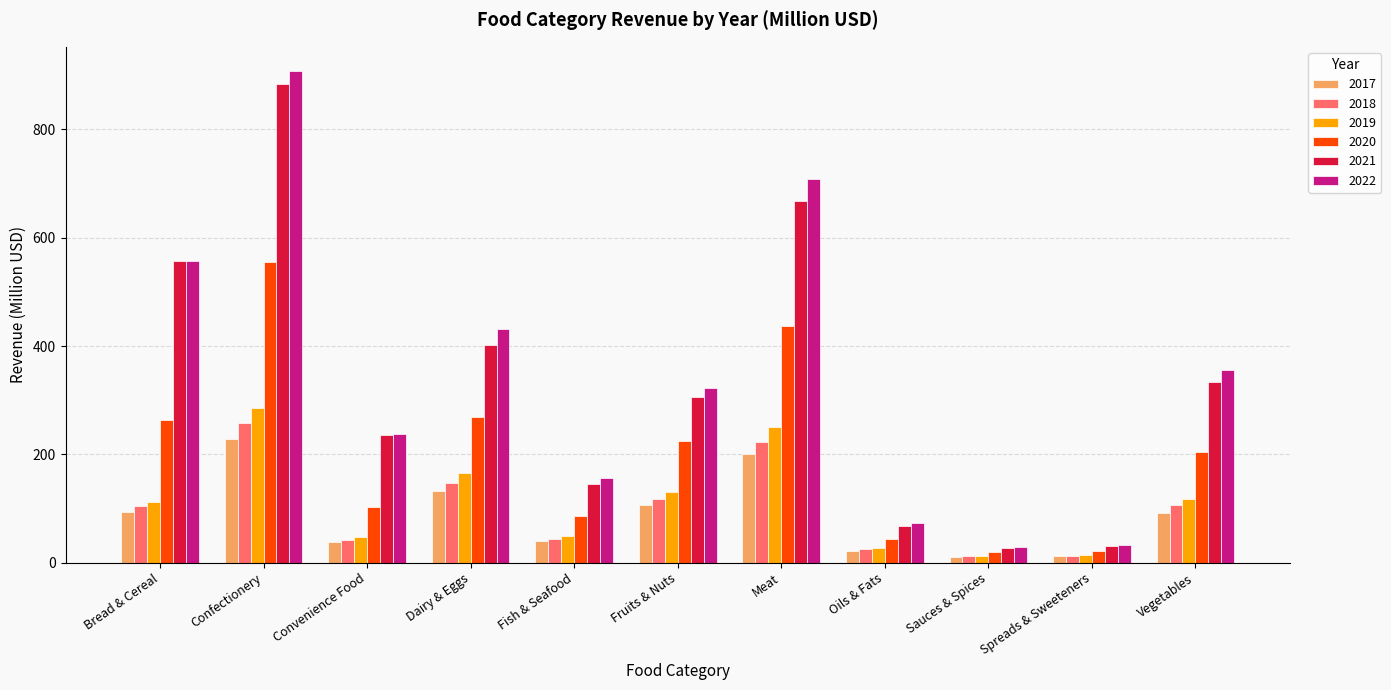

Which series has the largest total across all categories?

2022